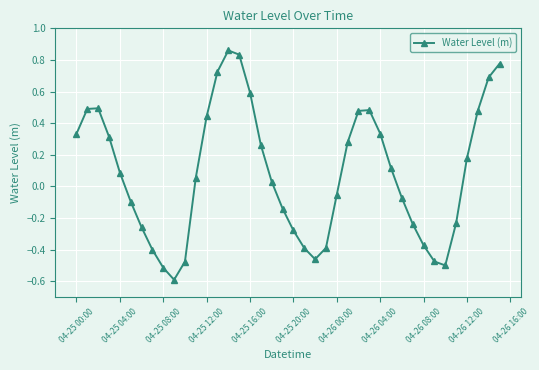

What is the value of the 17th point from the left?

0.6